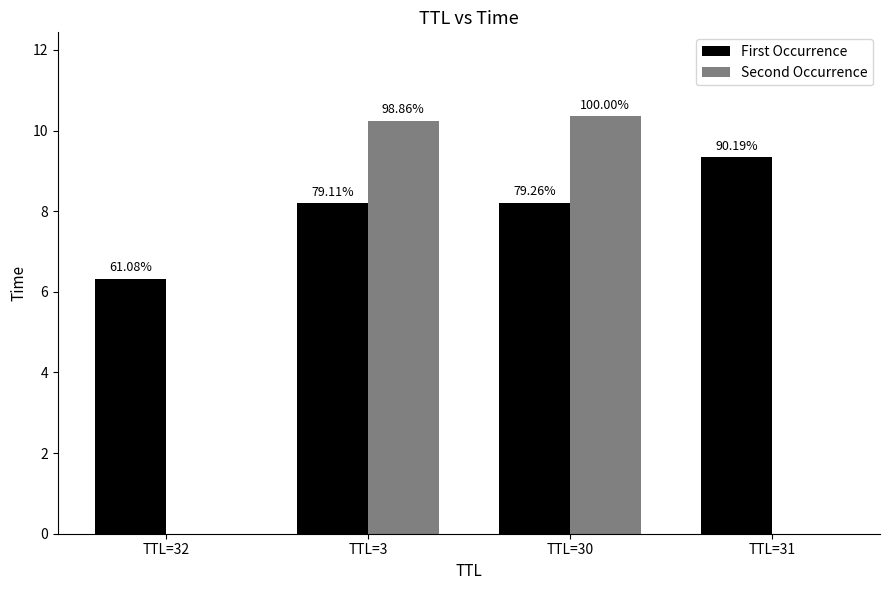

What is the average value of the Second Occurrence series?

5.2